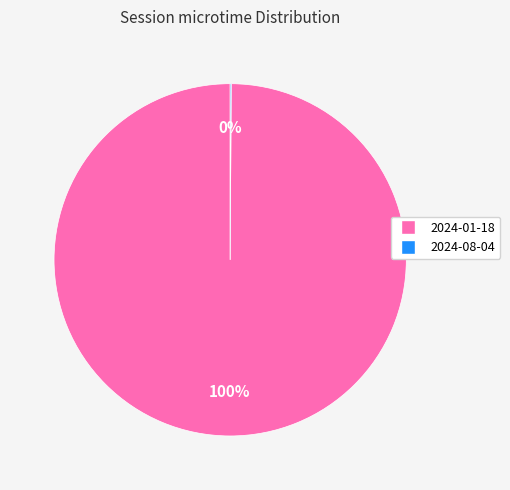

To the nearest percent, what is the average slice percentage?

50%